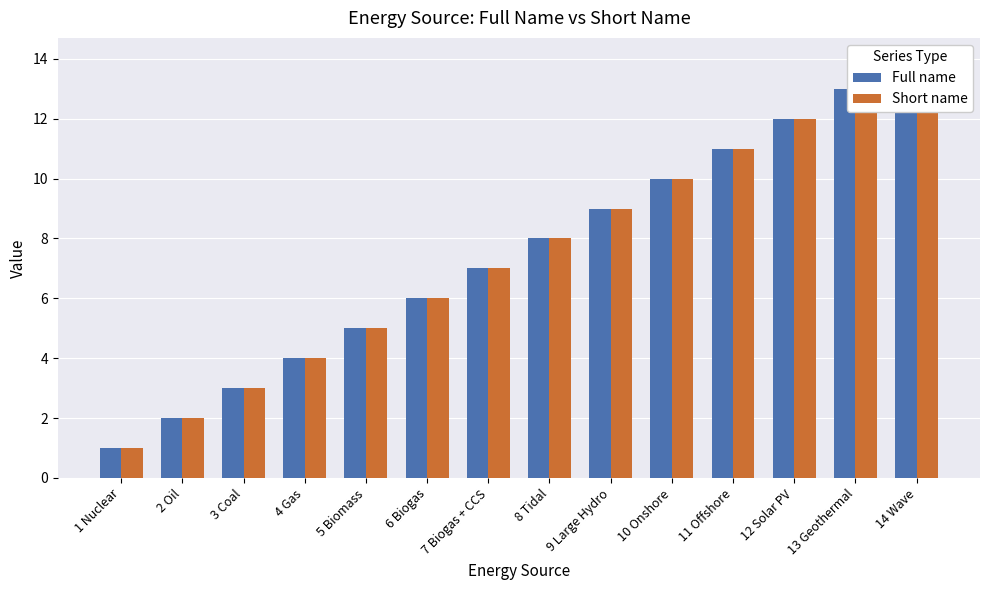

What is the difference between the maximum and second lowest values in the Full name series?

12